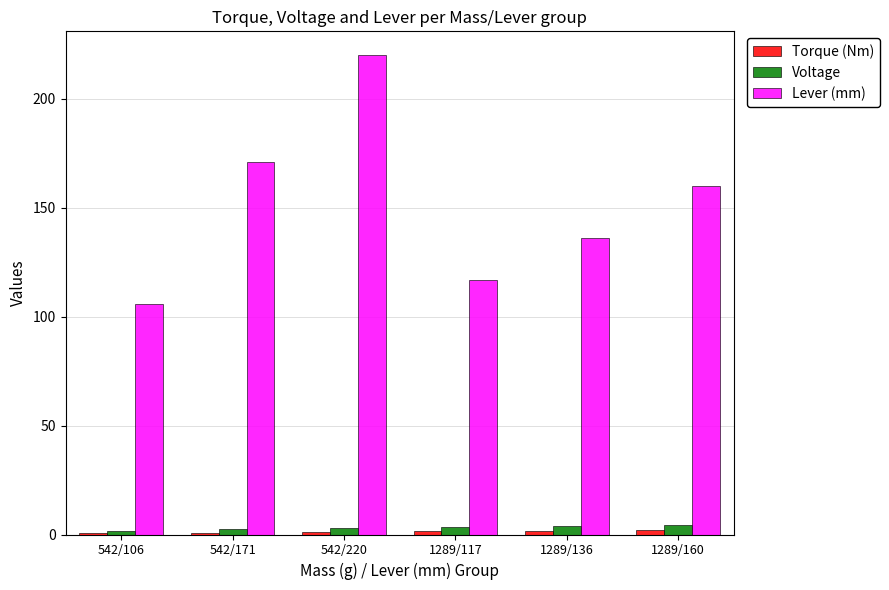

Which series has the largest total across all categories?

Lever (mm)